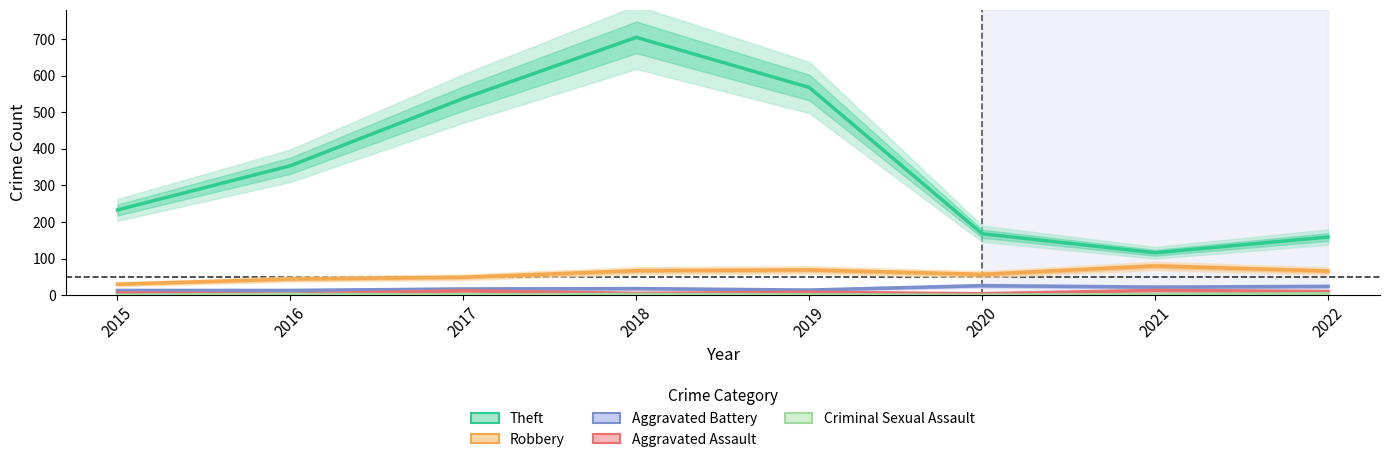

At which category does Theft reach its first local valley?

2021